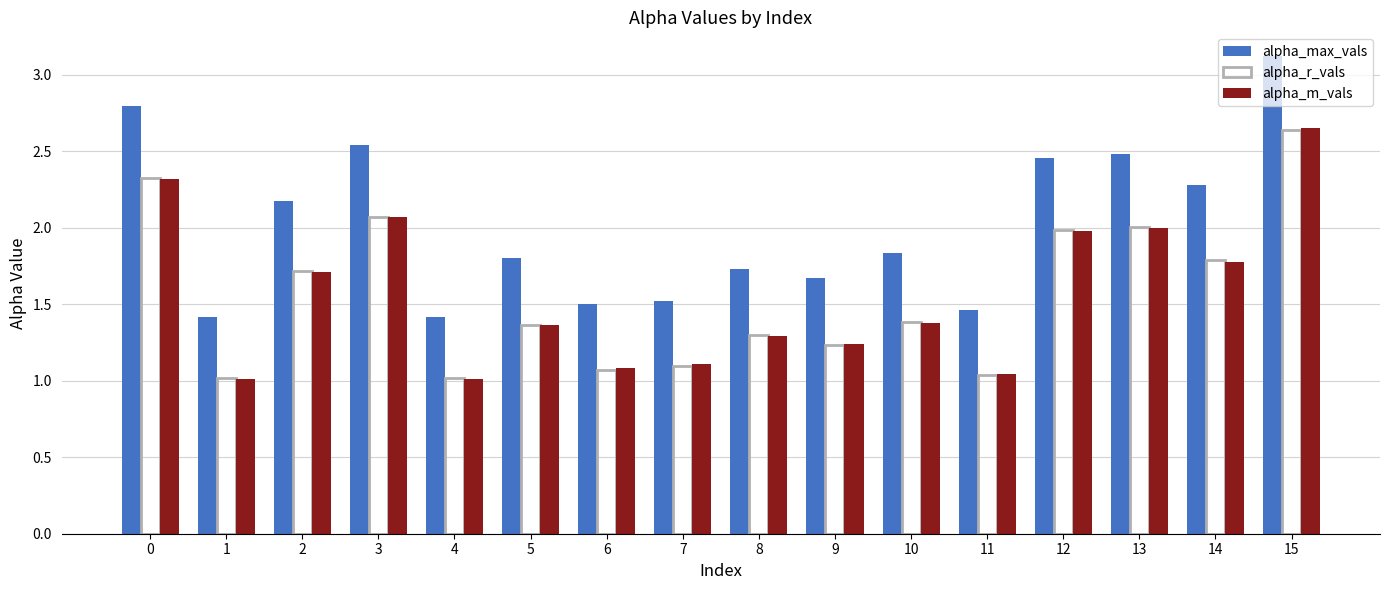

What is the difference between the second highest and minimum values in the alpha_r_vals series?

1.3